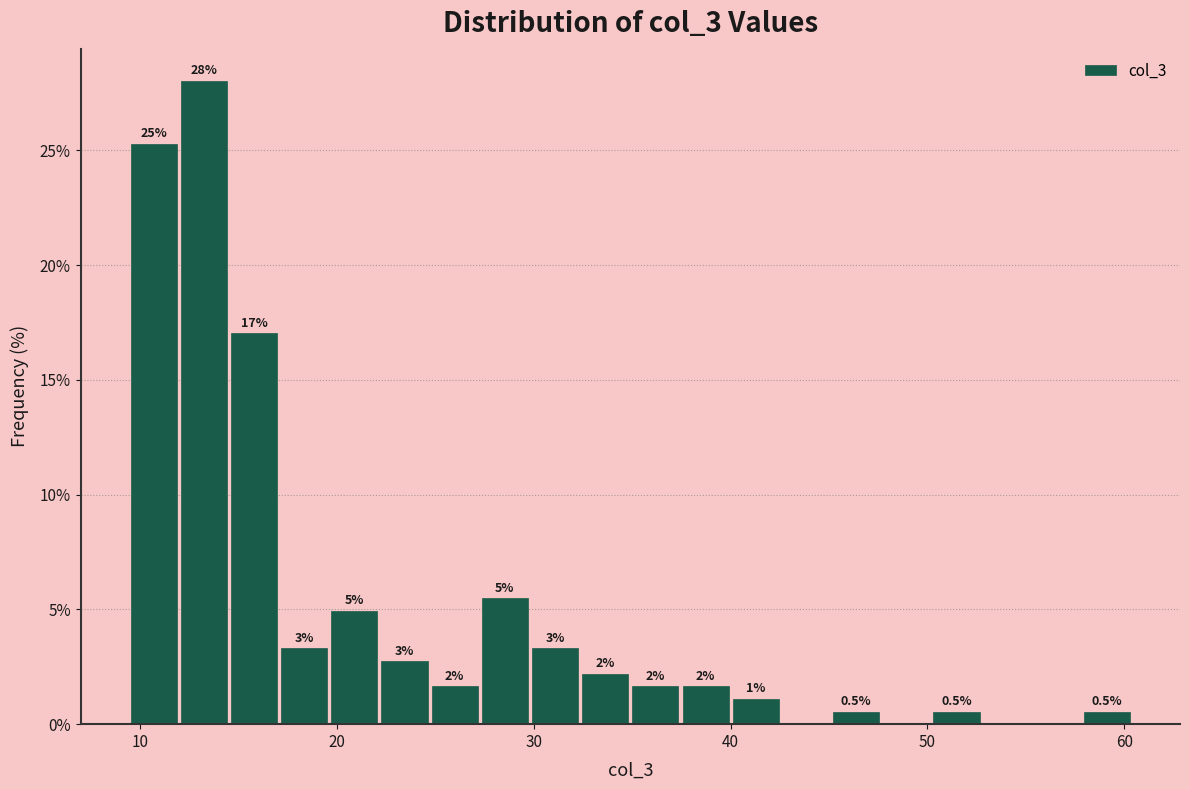

Around what value on the x-axis is the tallest bar? Give the approximate position of its centre, as read against the axis.

13